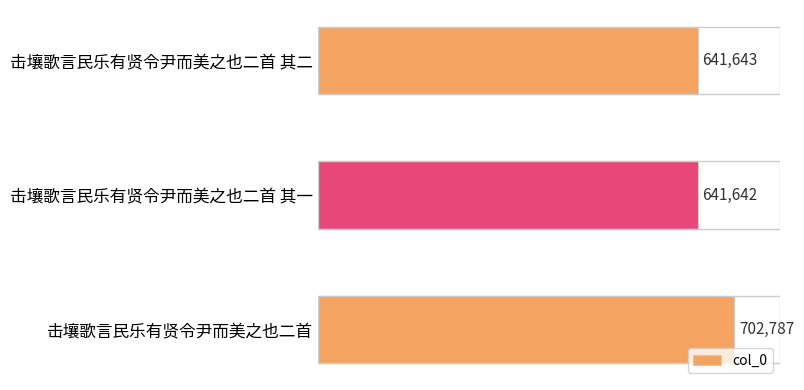

List the labels in order of value, smallest first.

击壤歌言民乐有贤令尹而美之也二首 其一, 击壤歌言民乐有贤令尹而美之也二首 其二, 击壤歌言民乐有贤令尹而美之也二首